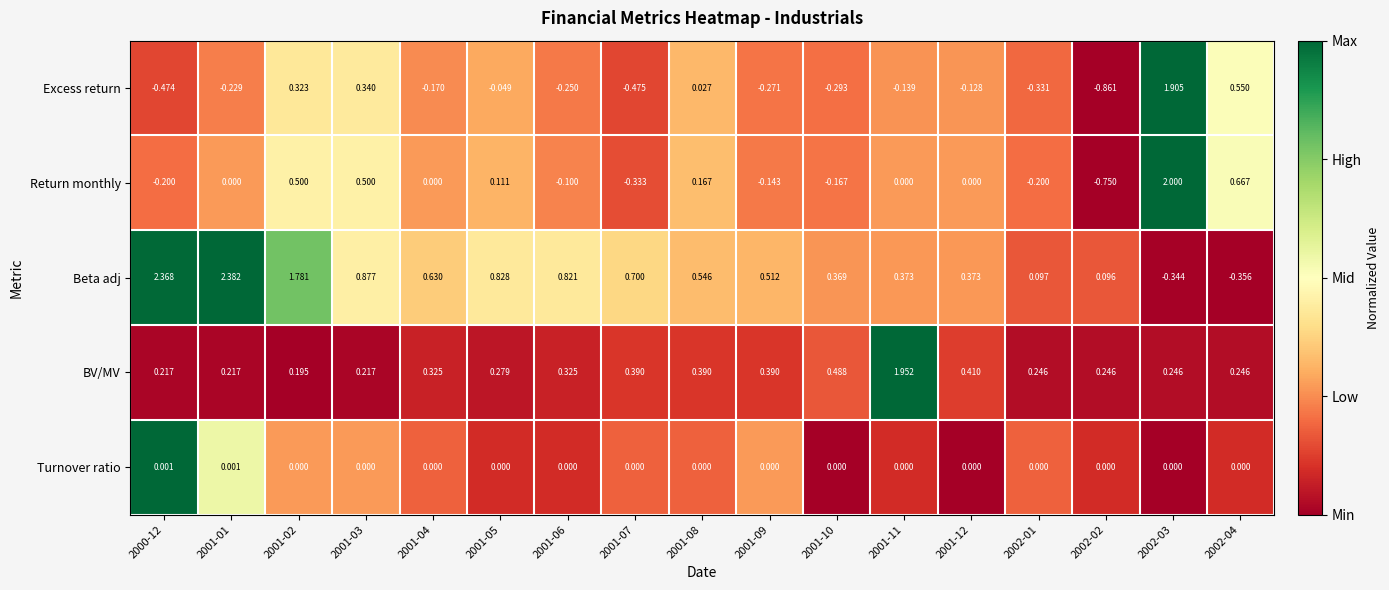

List the series in order of their peak value, highest first.

Beta adj, Return monthly, BV/MV, Excess return, Turnover ratio